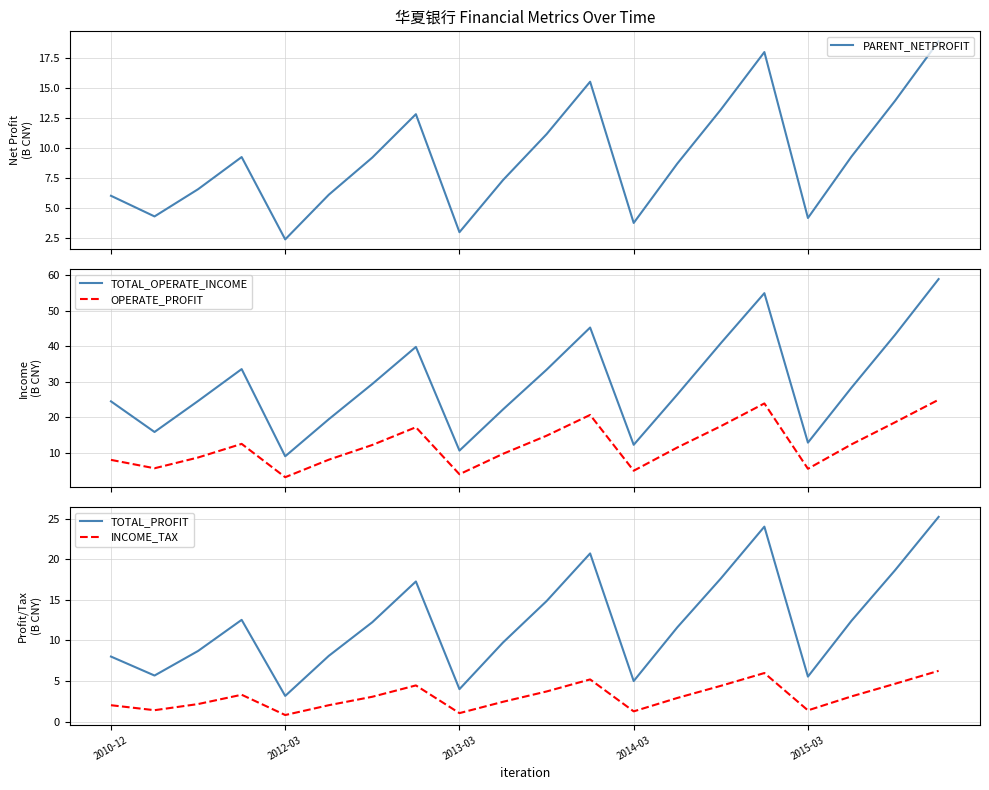

Which series has the largest range (max minus min)?

TOTAL_OPERATE_INCOME